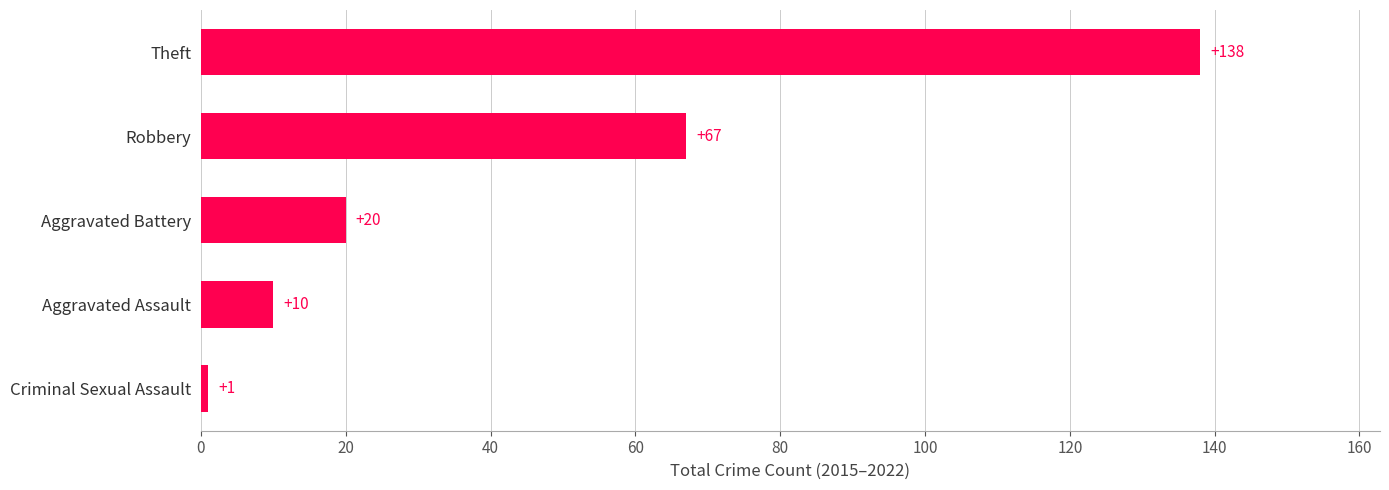

What is the ratio of the value at Robbery to the value at Theft?

0.5